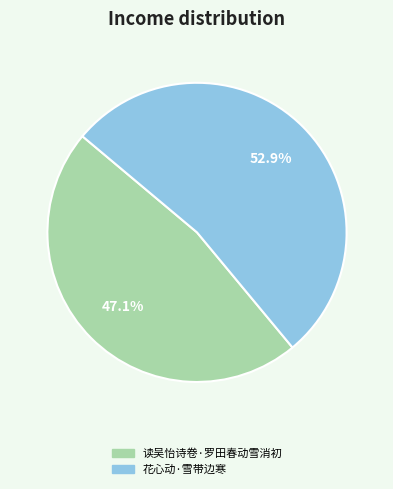

Is the sum of 花心动·雪带边寒 and 读吴怡诗卷·罗田春动雪消初 greater than half?

Yes